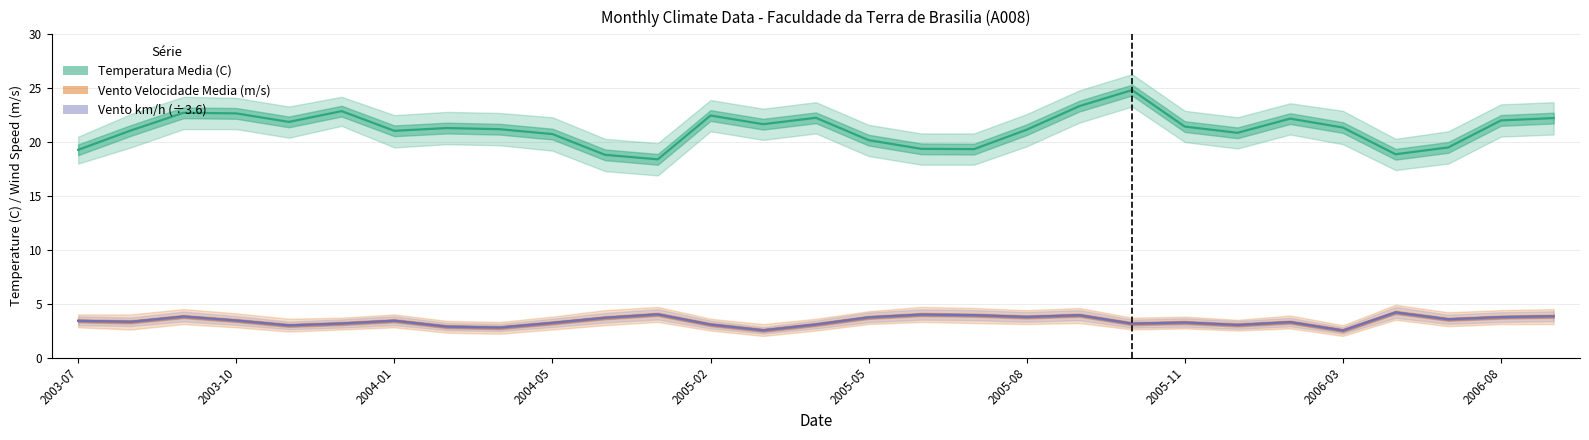

Where is Vento km/h (÷3.6) nearest to the value 3?

2005-02